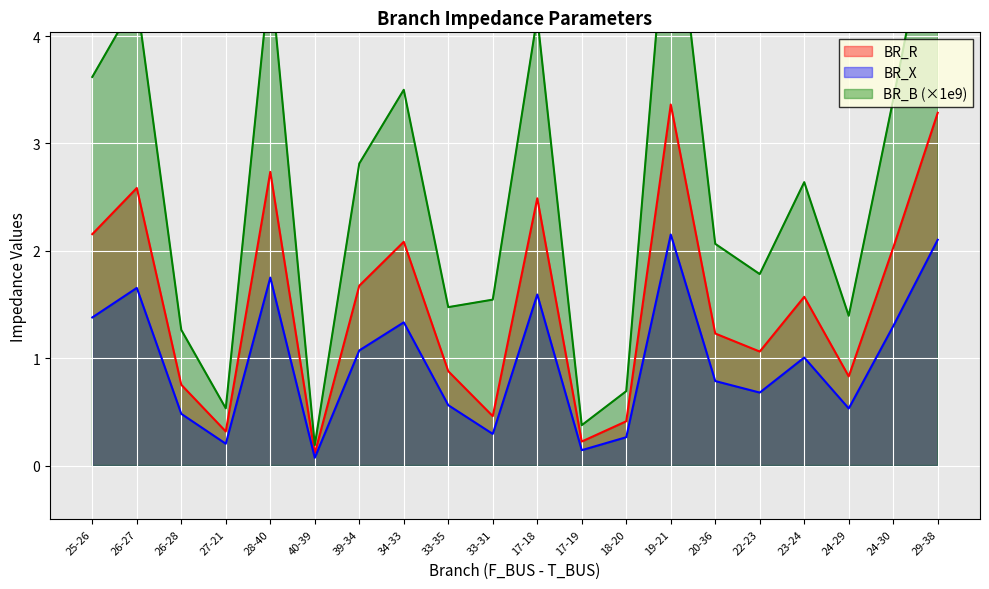

What are all the series names shown in the legend?

BR_R, BR_X, BR_B